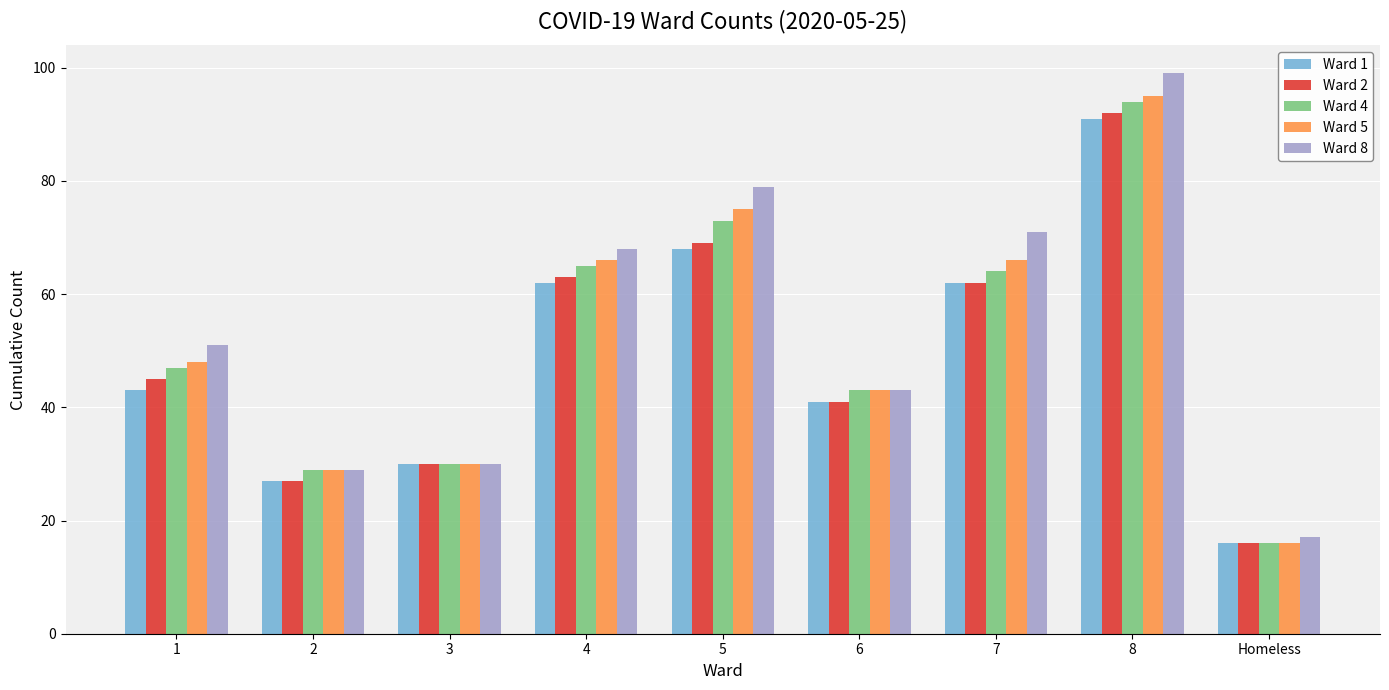

What is the highest value of the Ward 1 series?

91